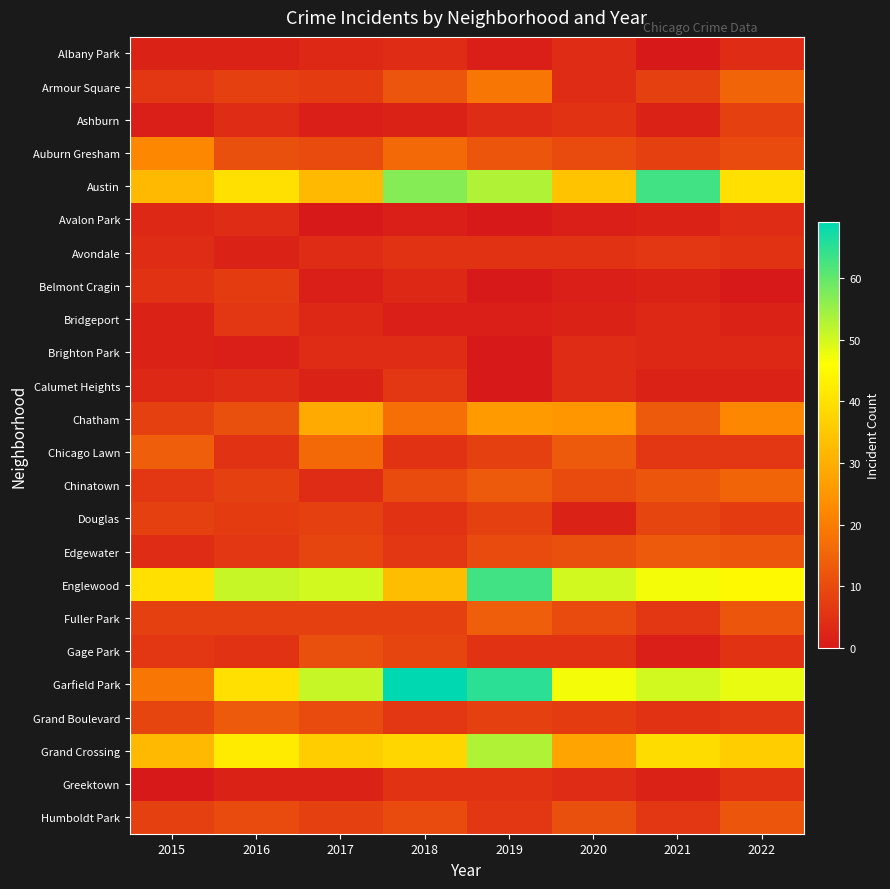

What is the maximum value shown in the chart?

69